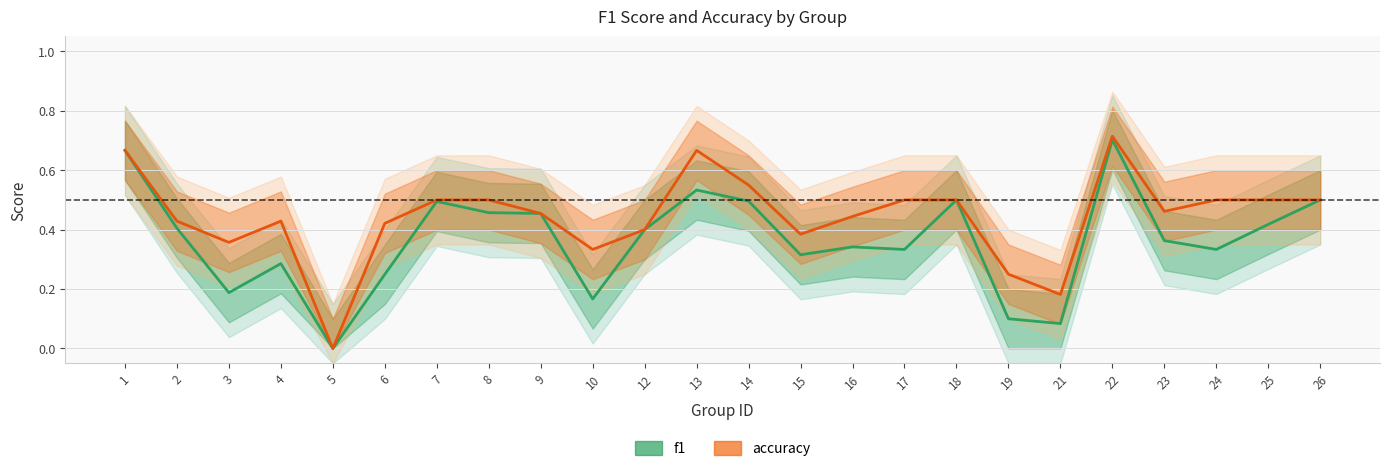

What is the maximum value shown in the chart?

0.7